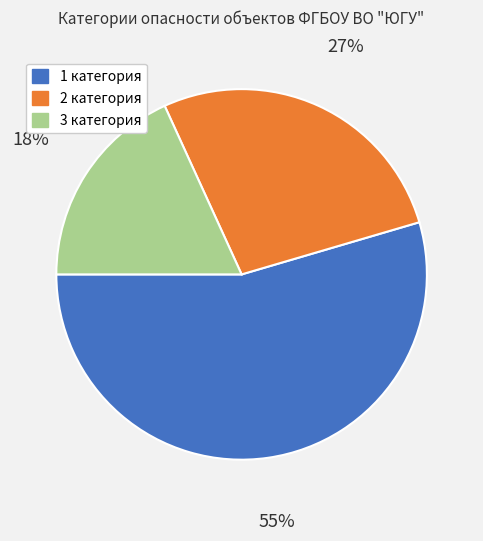

Which category accounts for the majority?

1 категория